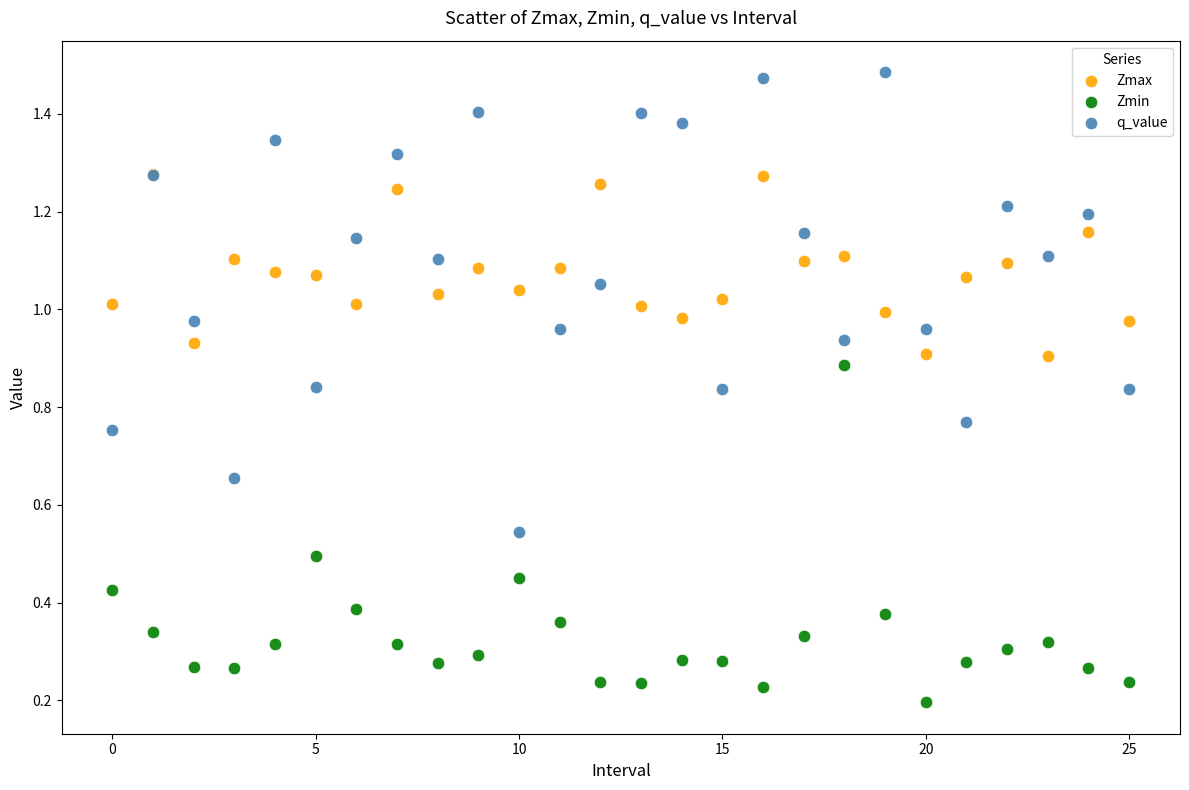

What are all the series names shown in the legend?

Zmax, Zmin, q_value